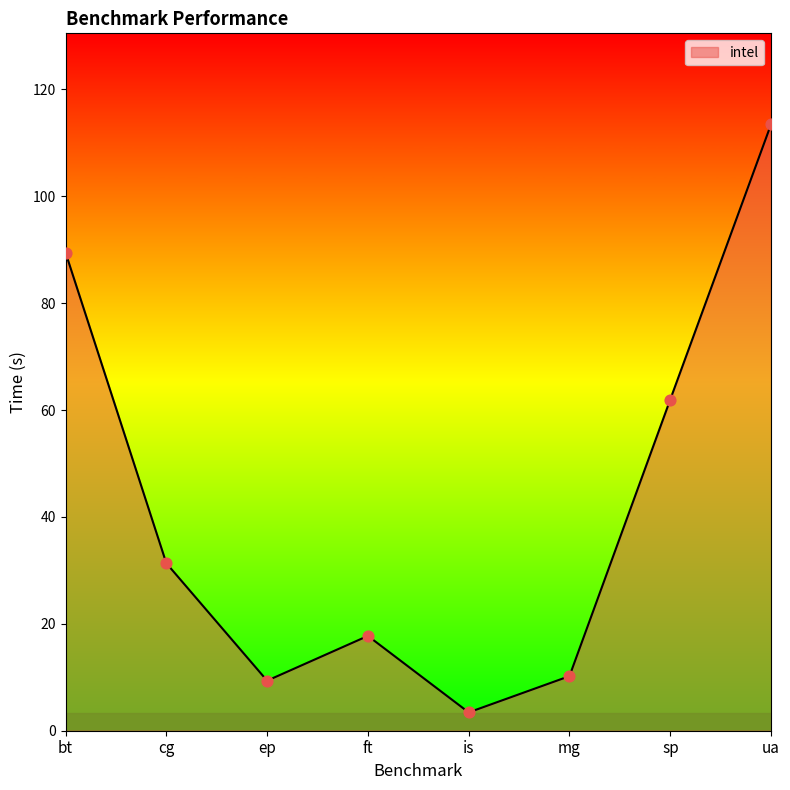

Which has a higher value, mg or ua?

ua